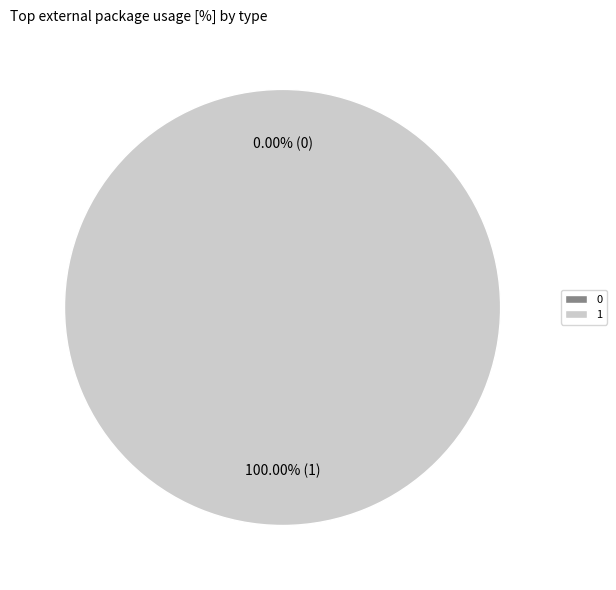

Which slice represents more than half of the pie?

1